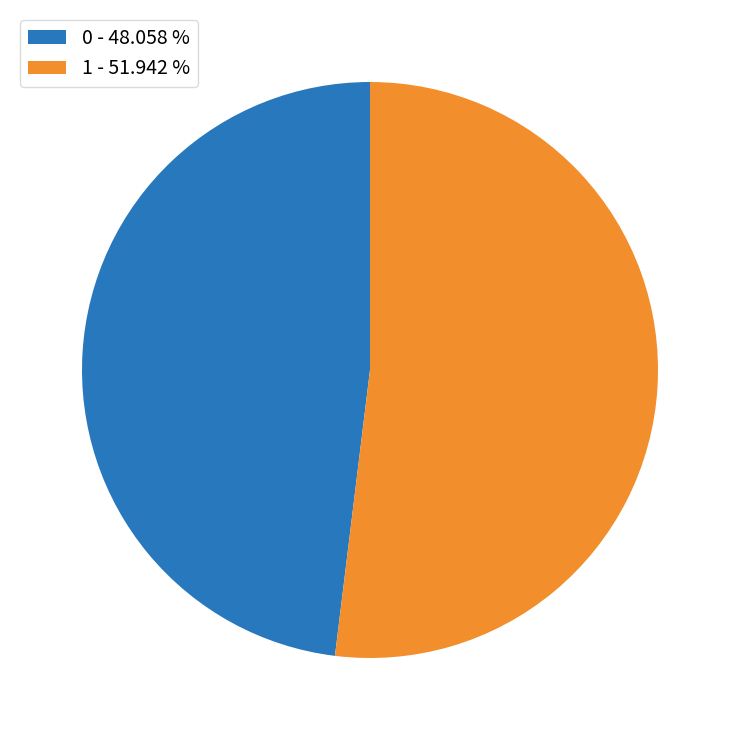

Is it true that 0 is 48% of the pie?

True